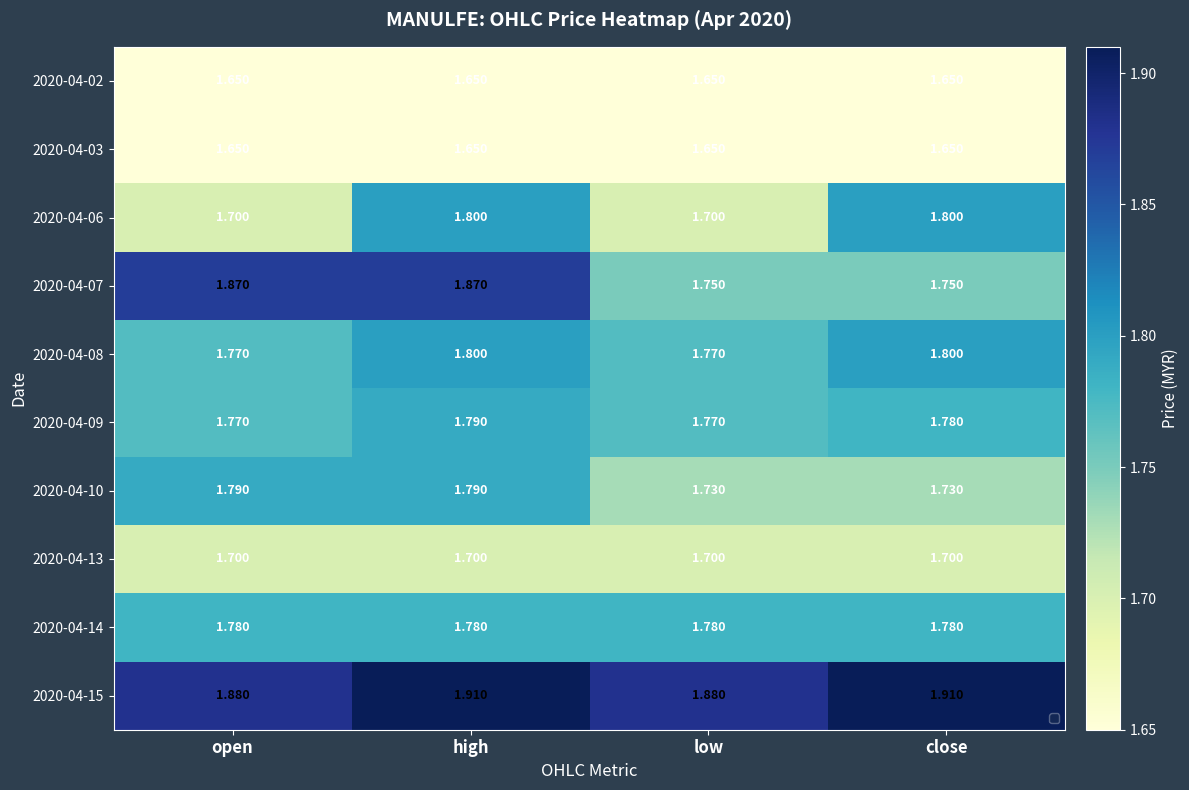

Which series changed the most between high and close?

2020-04-07